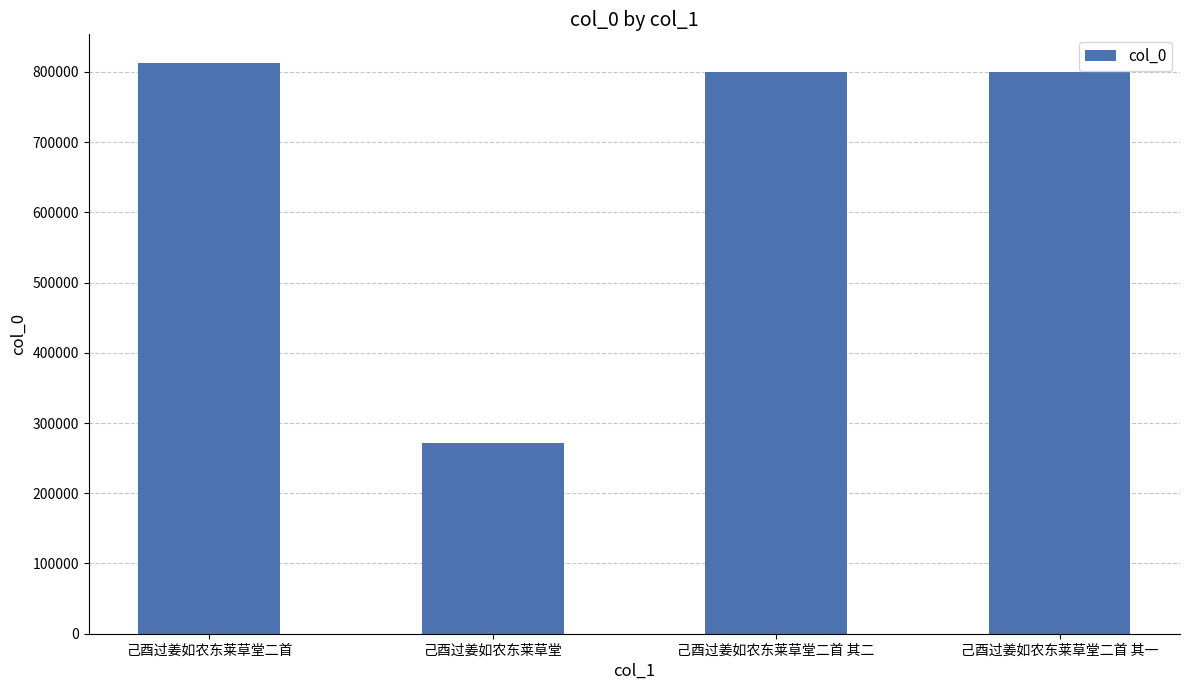

What is the approximate value at 己酉过姜如农东莱草堂二首 其一, to the nearest 50?

799550